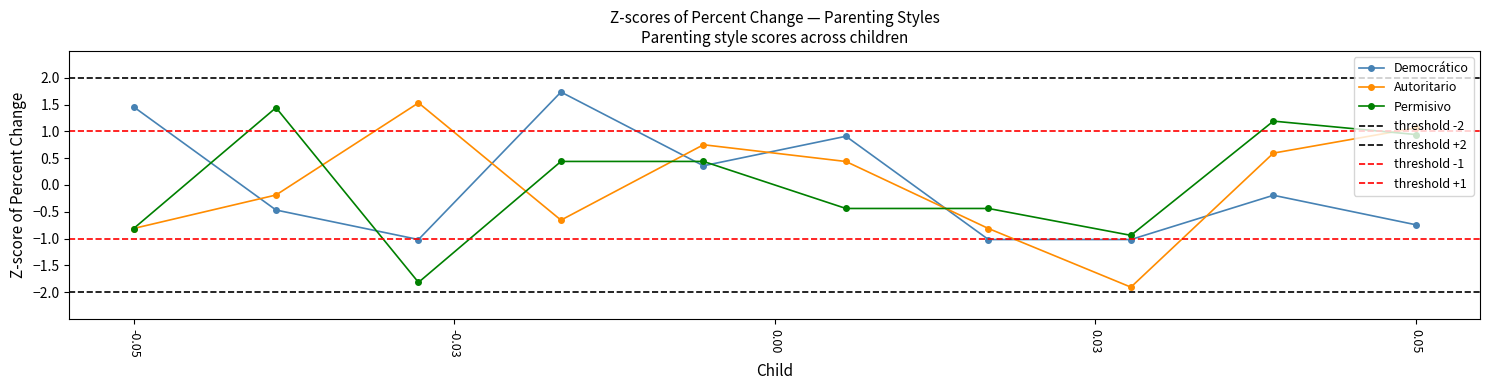

True or false: Autoritario has more than 1 points higher than both neighbors.

True